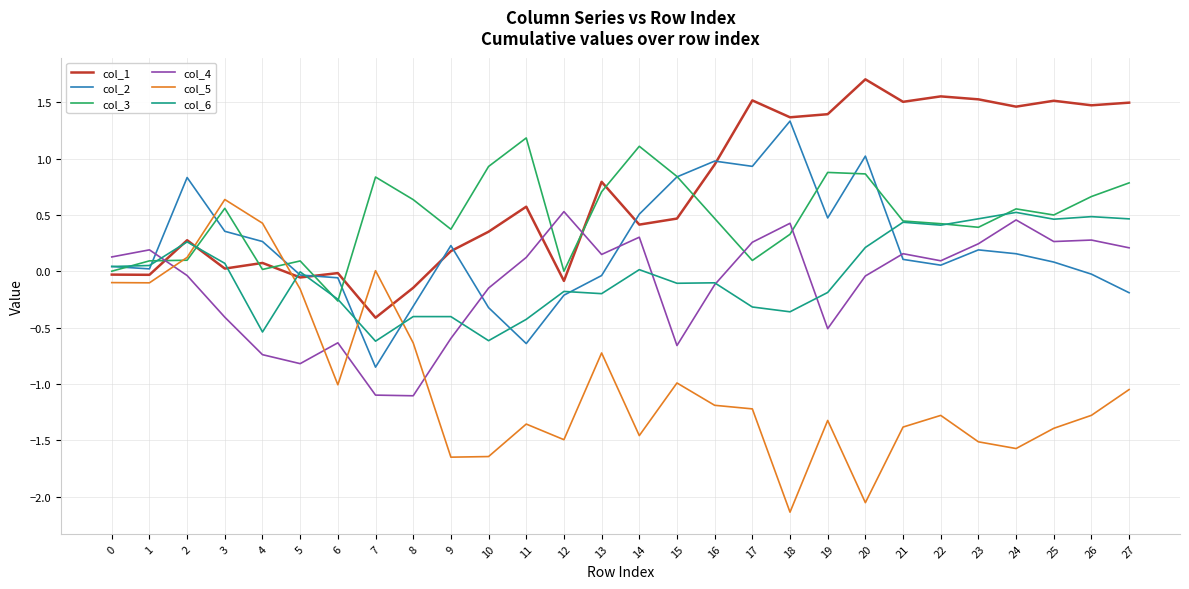

Is it true that col_5 equals -2.5 at 9?

False